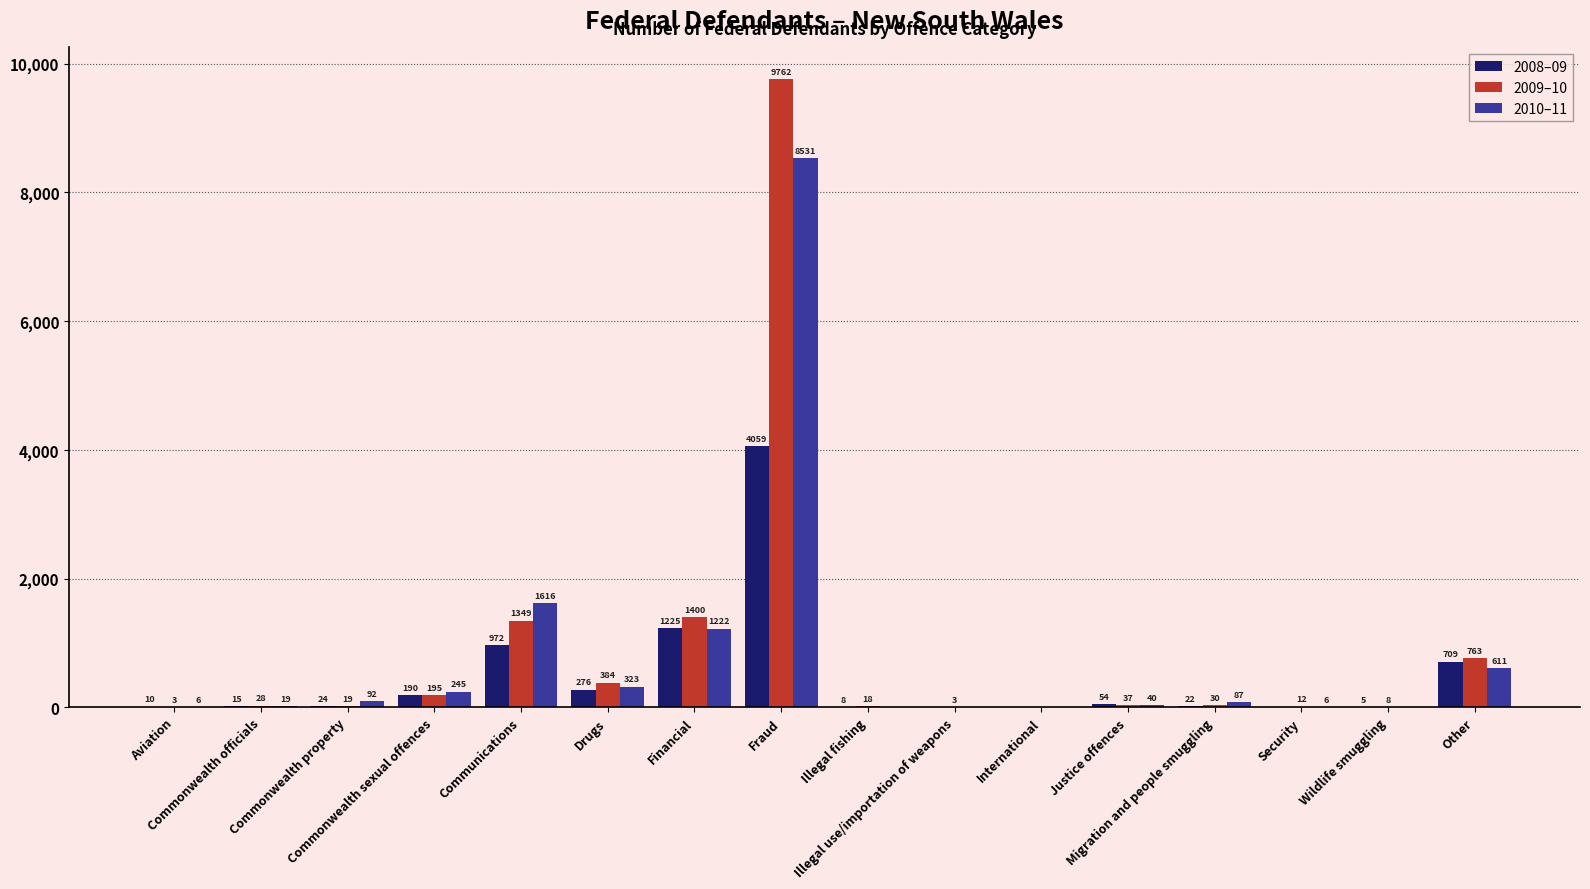

How many positive values does the 2008–09 series have?

13